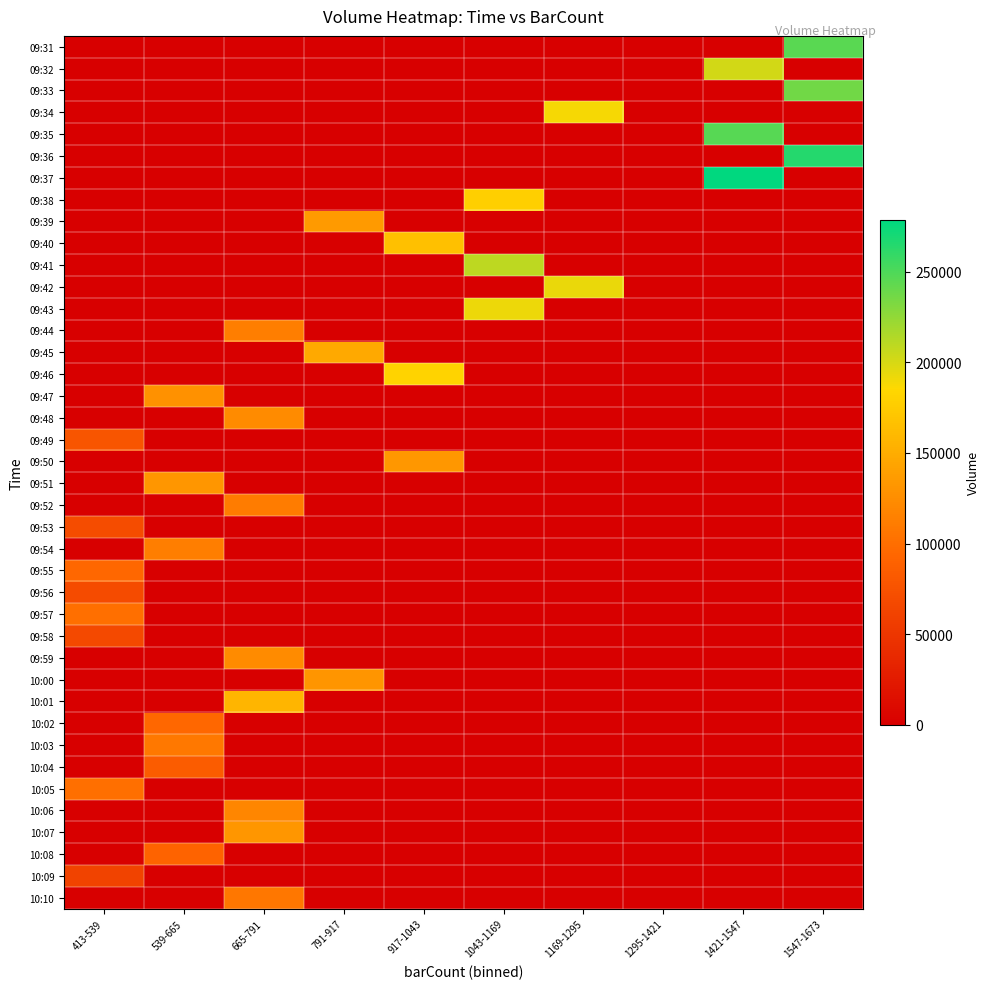

Which series has the largest range (max minus min)?

09:37